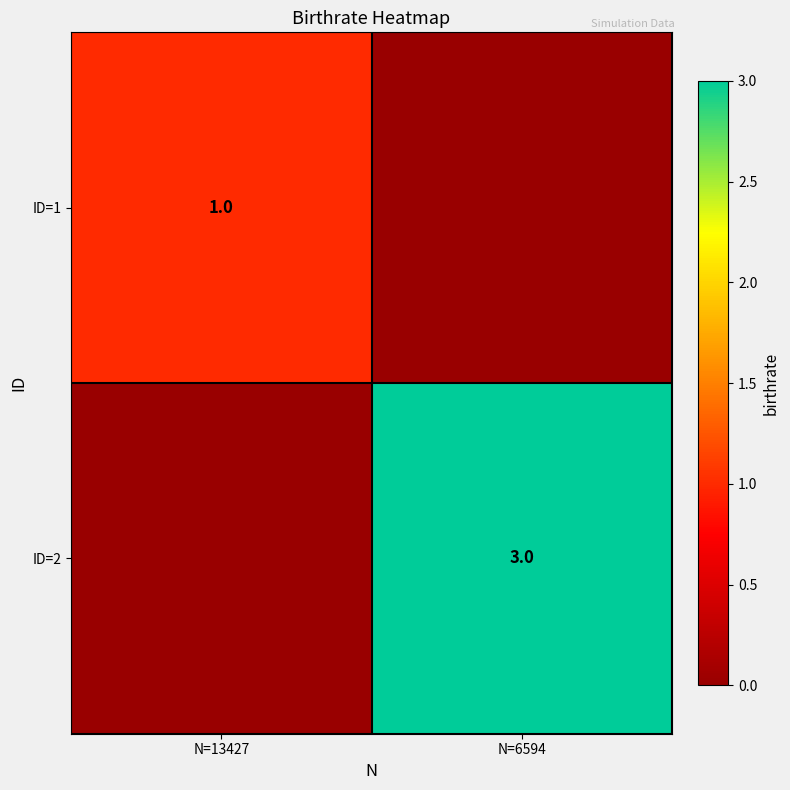

The value of ID=2 at N=6594 is 5. True or false?

False